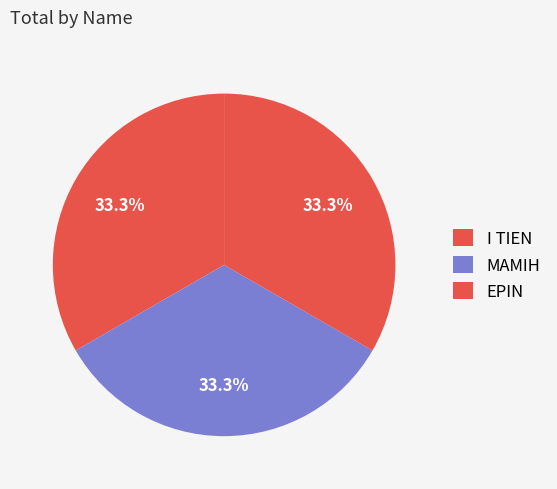

How many segments does this pie chart have?

3